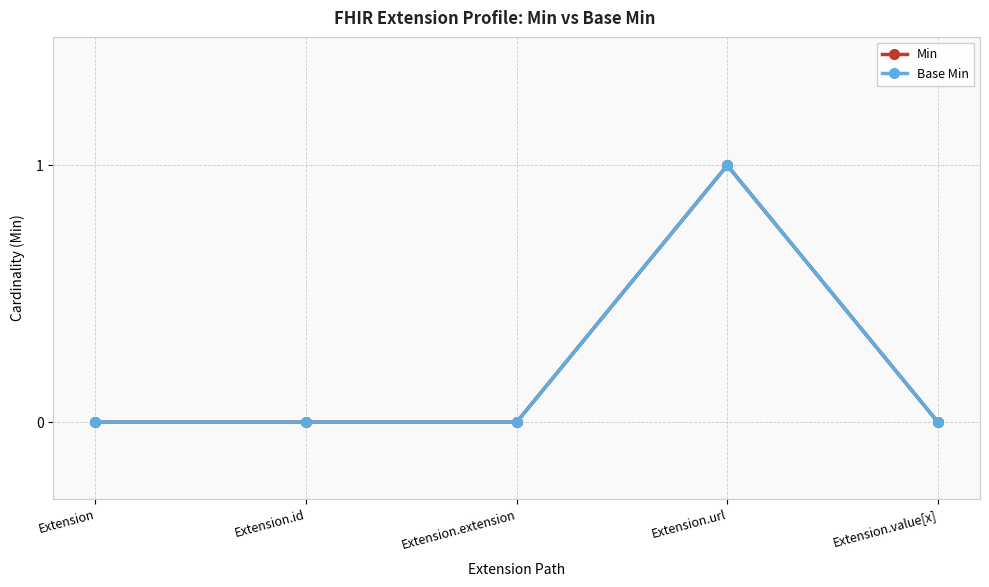

In Min, how many points are higher than both neighbors (excluding endpoints)?

1